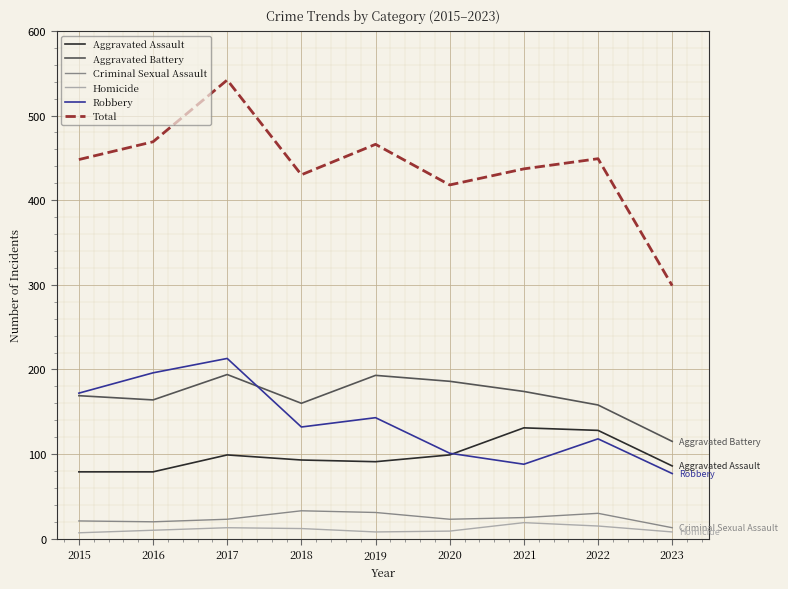

Is it true that Aggravated Battery equals 186 at 2020?

True